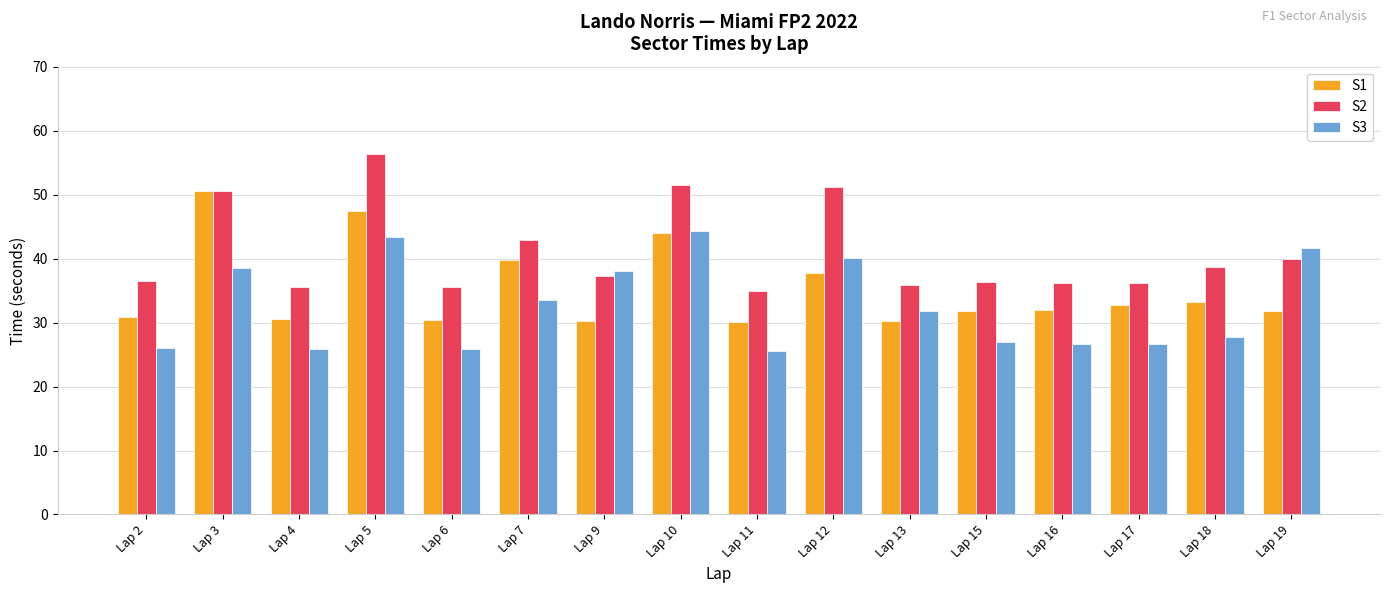

List the series in order of their peak value, lowest first.

S3, S1, S2